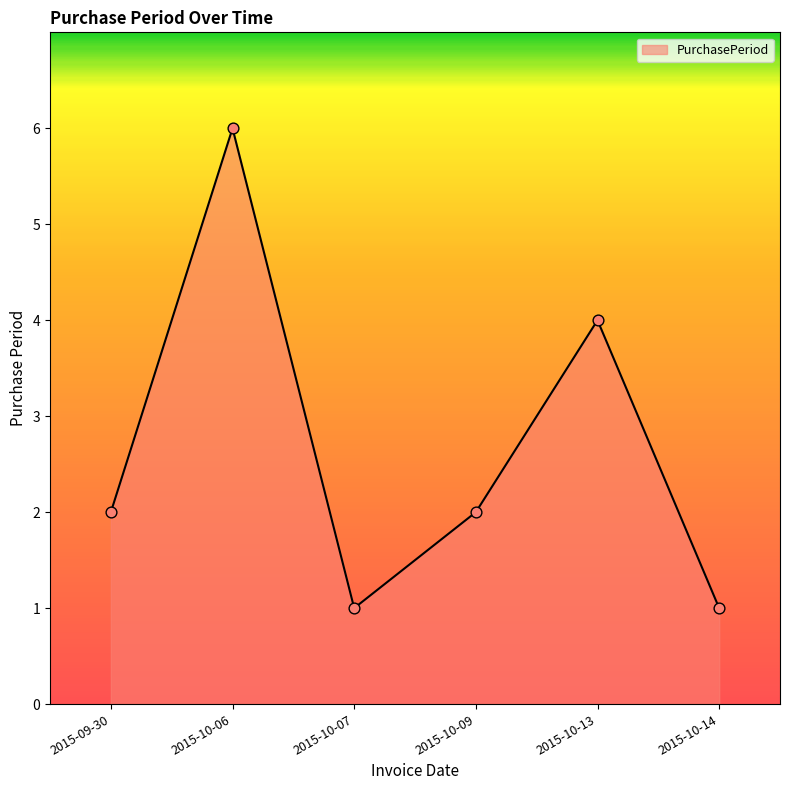

What is the change in value from 2015-10-07 to 2015-10-09?

+1